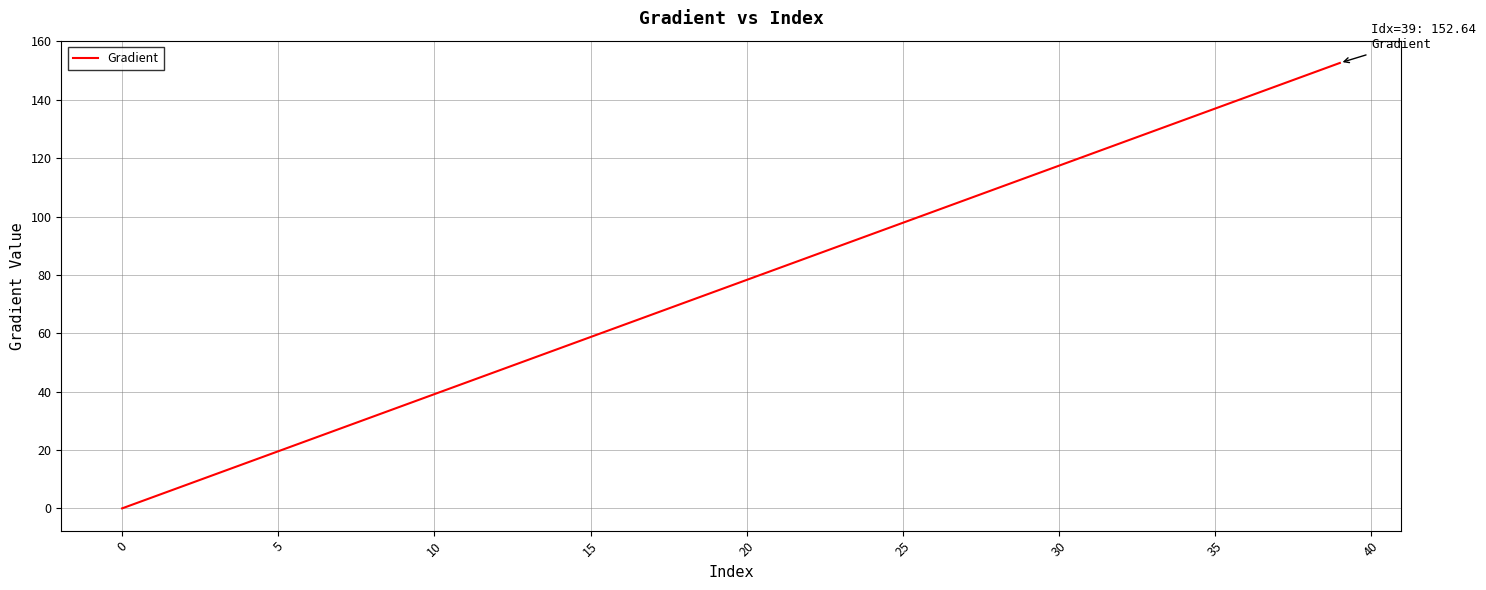

What is the greatest value displayed?

152.6